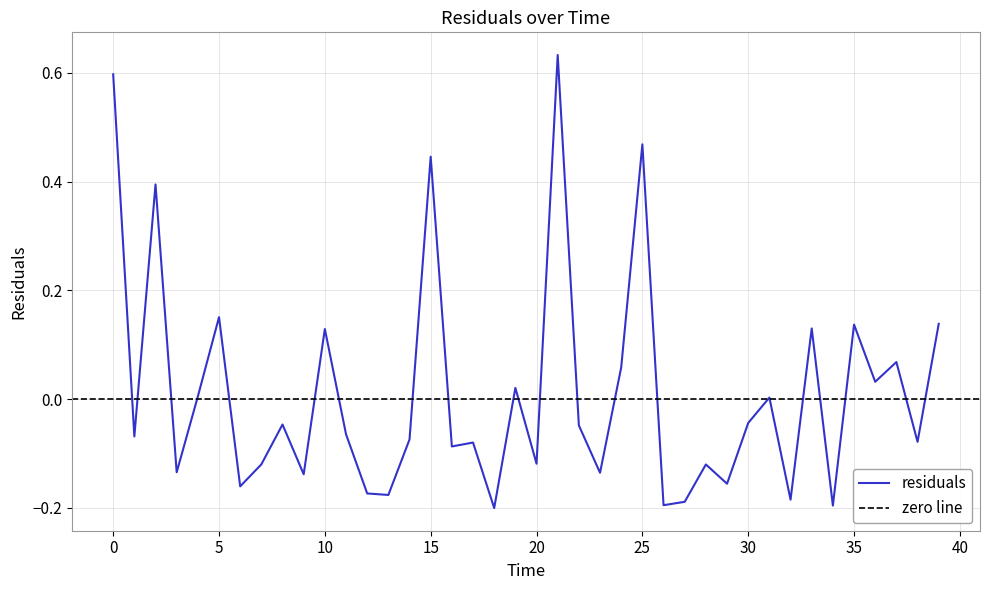

How many interior local peaks (higher than both neighbors) does the data have?

14